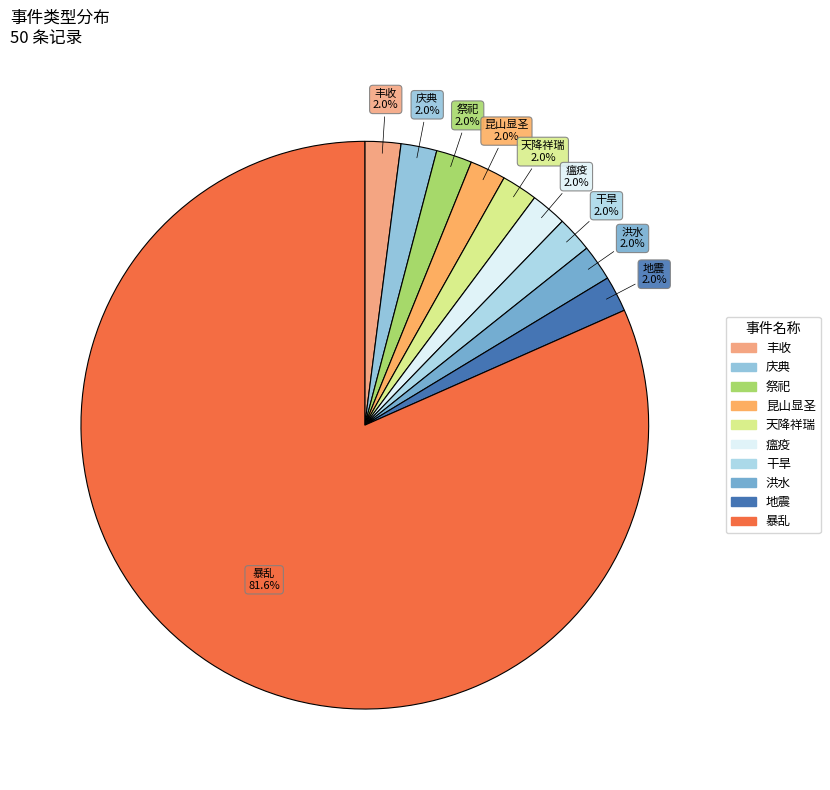

What percentage is the 洪水 slice, to the nearest percent?

2%